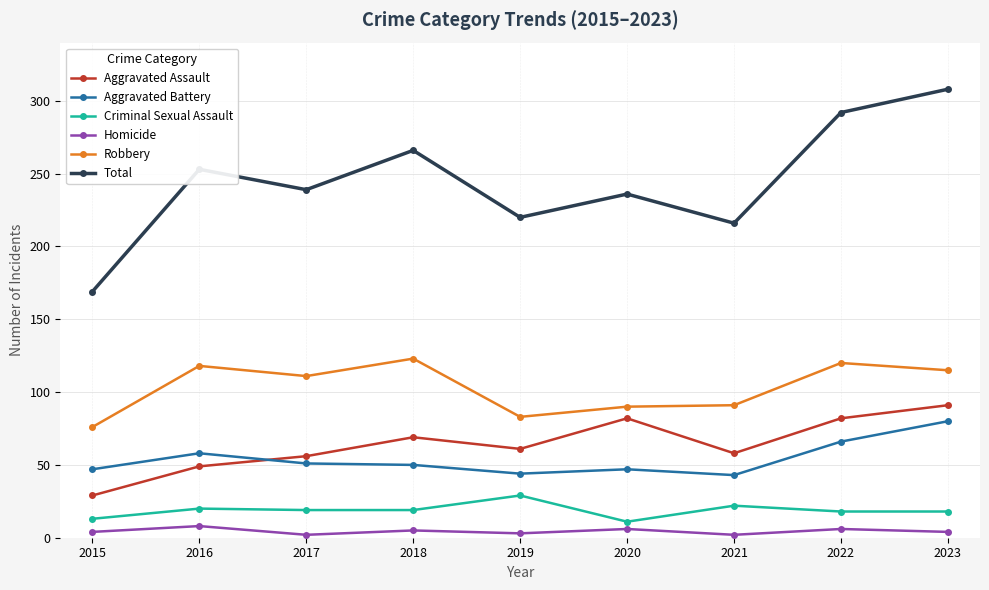

How many categories are shown in the chart?

9